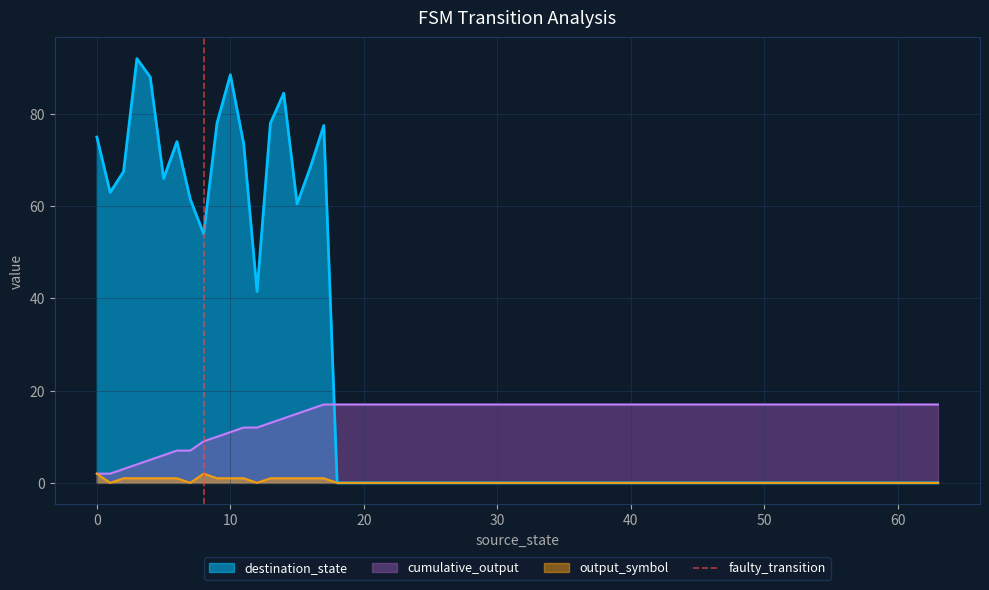

What is the highest value of the cumulative_output series?

17.0